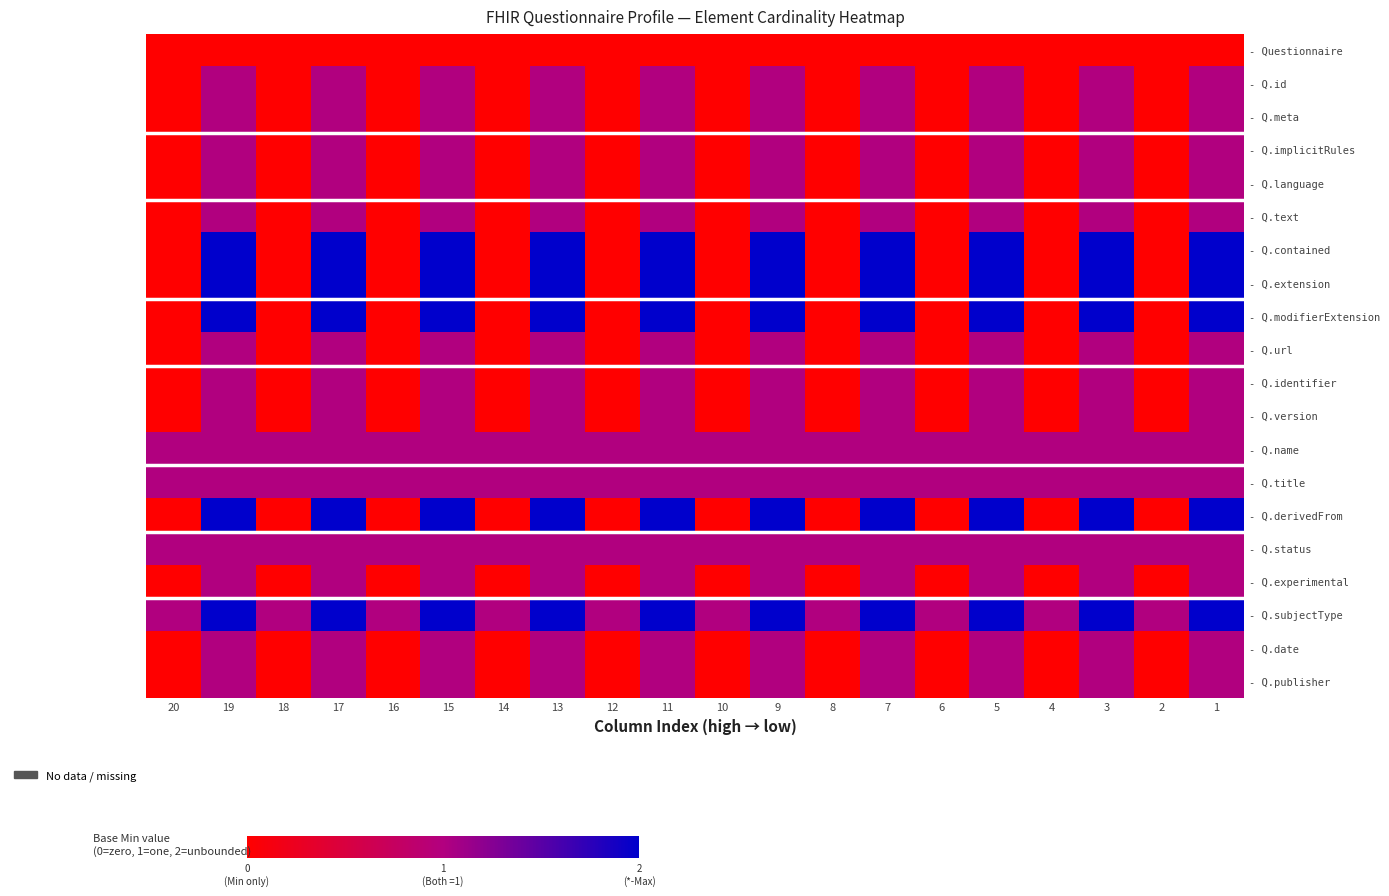

List the series in order of their peak value, lowest first.

- Questionnaire, - Q.id, - Q.meta, - Q.implicitRules, - Q.language, - Q.text, - Q.url, - Q.identifier, - Q.version, - Q.name, - Q.title, - Q.status, - Q.experimental, - Q.date, - Q.publisher, - Q.contained, - Q.extension, - Q.modifierExtension, - Q.derivedFrom, - Q.subjectType